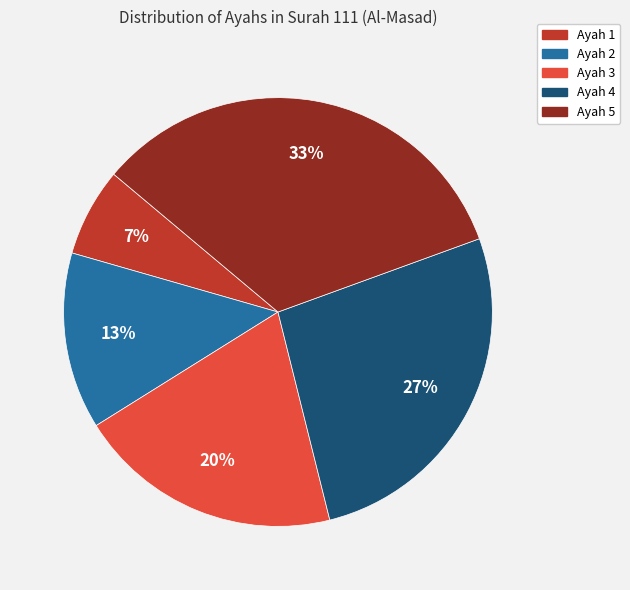

Which has a higher value, Ayah 5 or Ayah 2?

Ayah 5